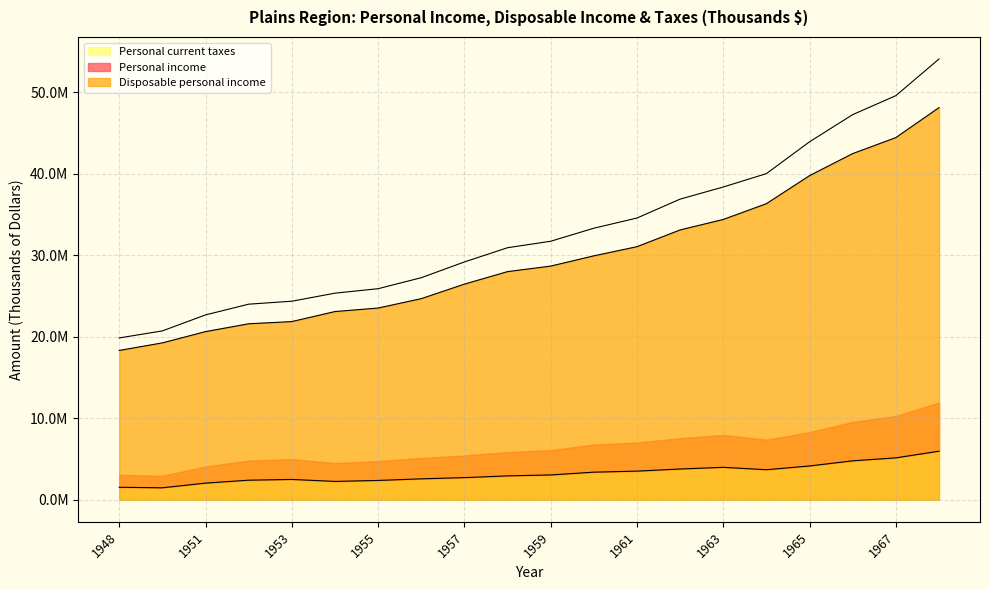

What is the sum of the Personal current taxes values at 1968 and 1952?

8363649